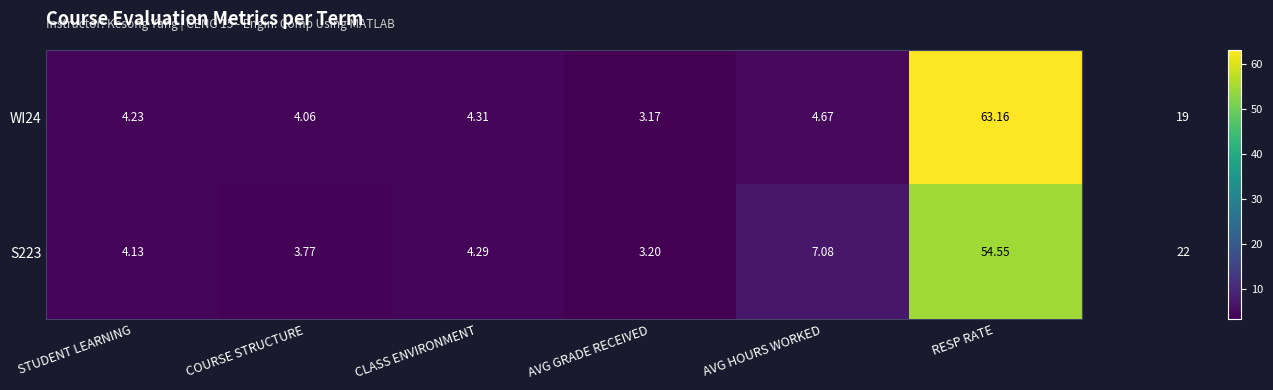

Rank the categories by WI24 value from highest to lowest.

RESP RATE, AVG HOURS WORKED, CLASS ENVIRONMENT, STUDENT LEARNING, COURSE STRUCTURE, AVG GRADE RECEIVED